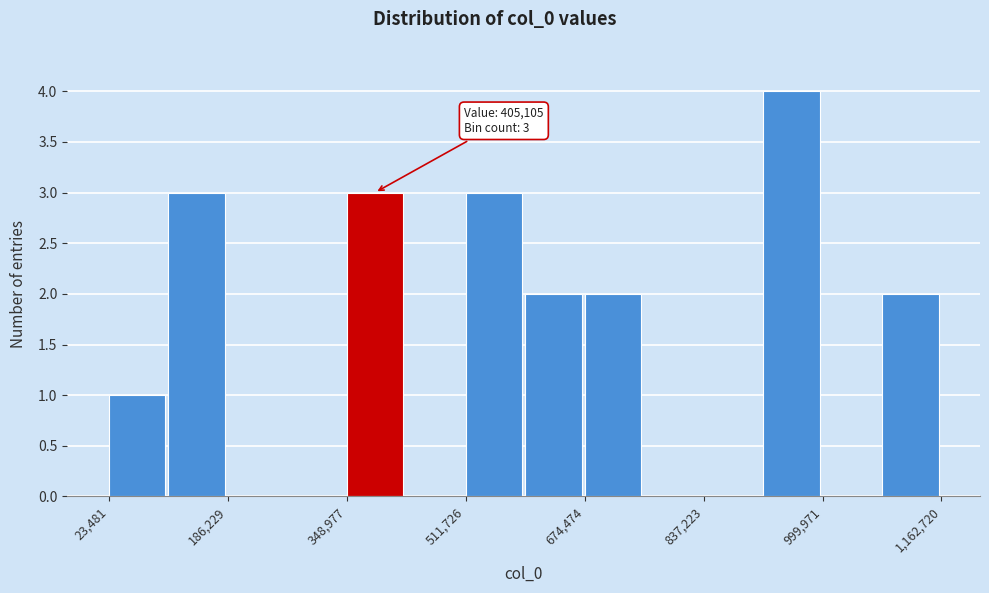

Over which range of the x-axis is the bar tallest?

920000 to 1000000